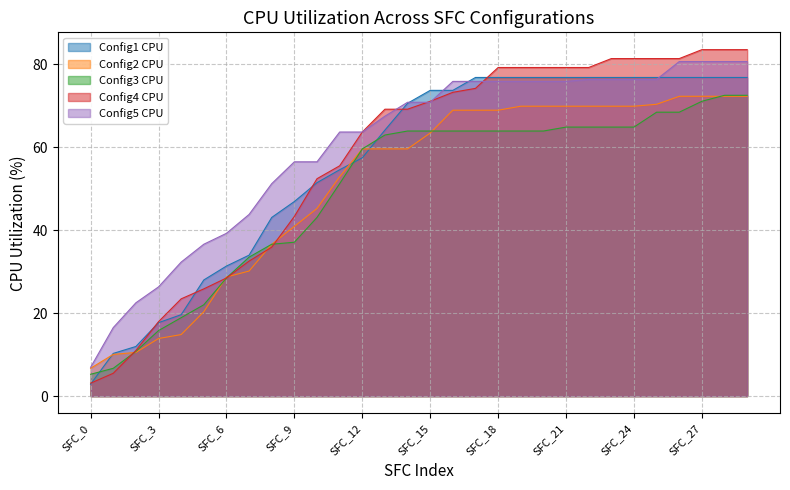

At how many categories does at least one series exceed 38?

24